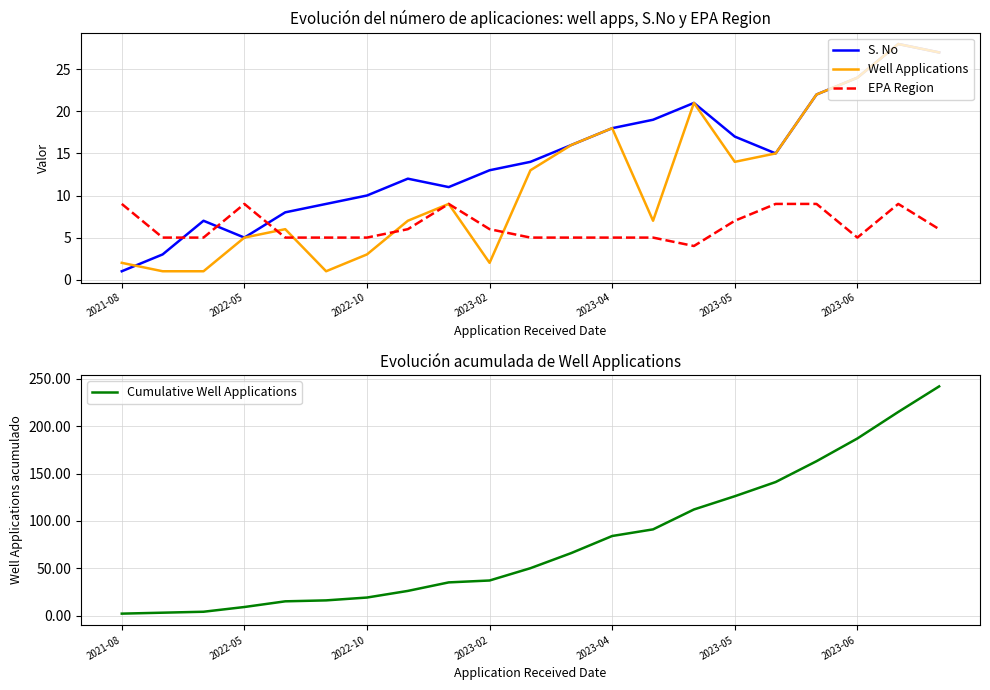

The S. No series shows 23 at 2023-02. True or false?

False